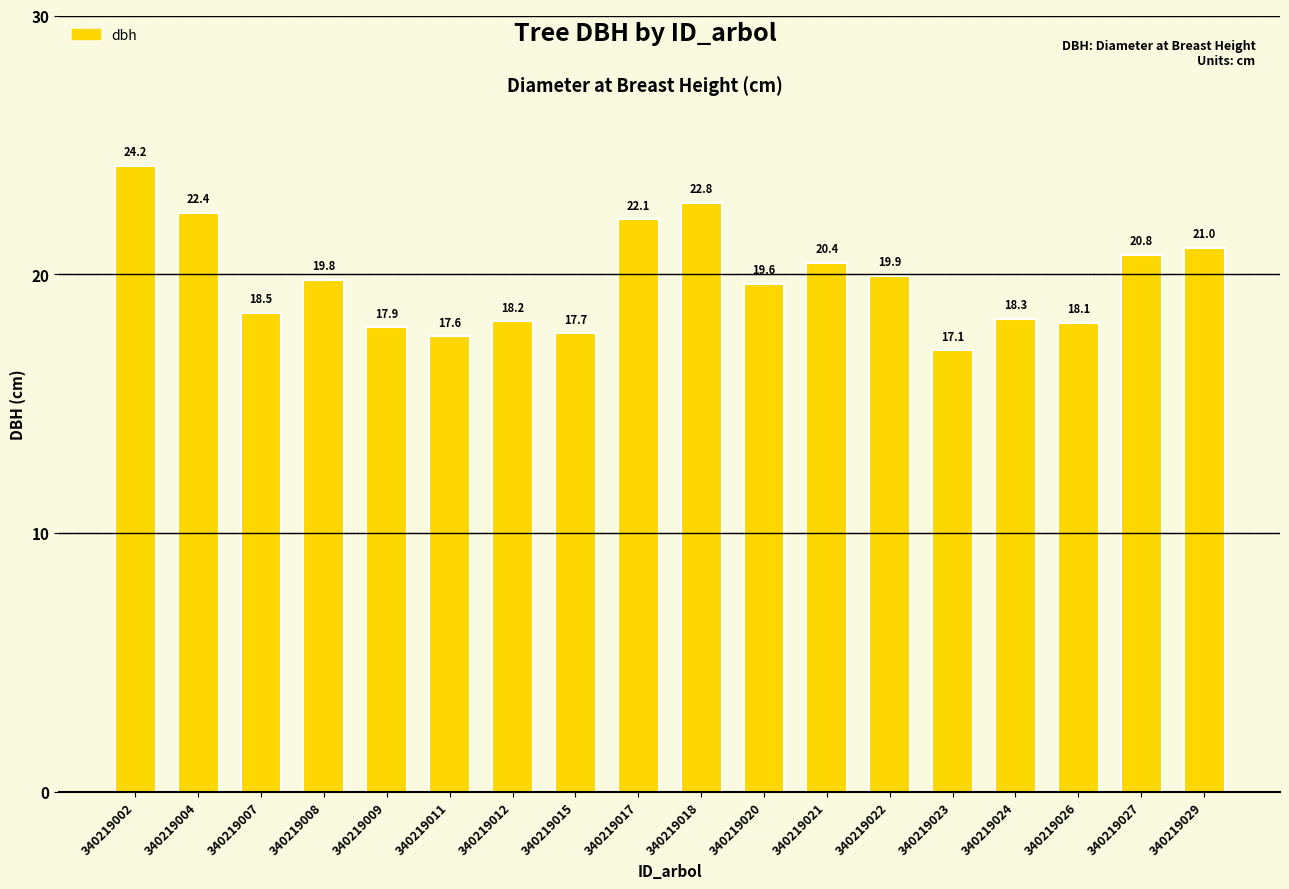

What is the average value?

19.8